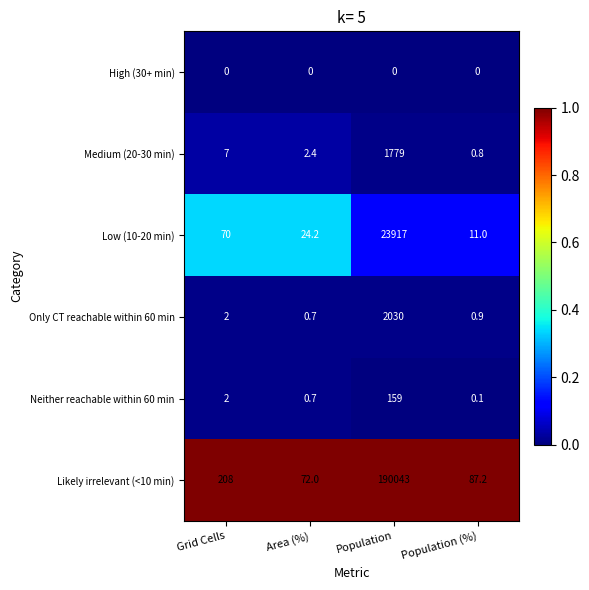

How many categories are shown in the chart?

4